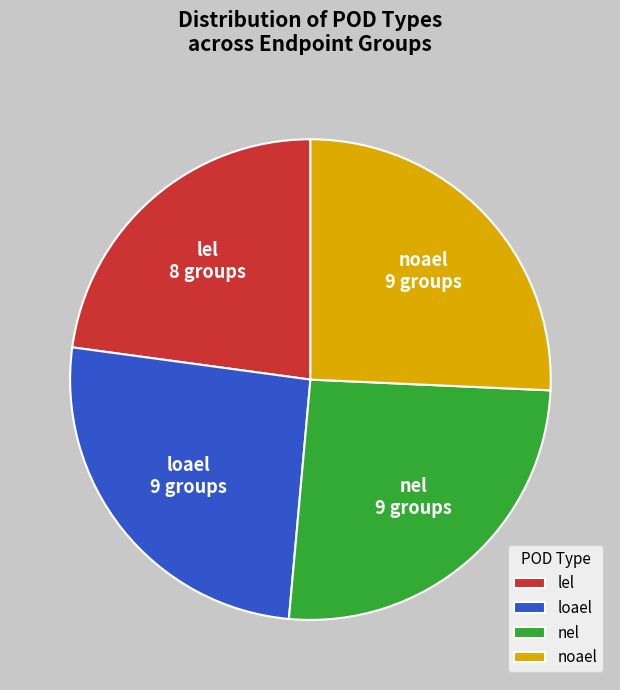

What is the smallest slice in the pie chart?

lel